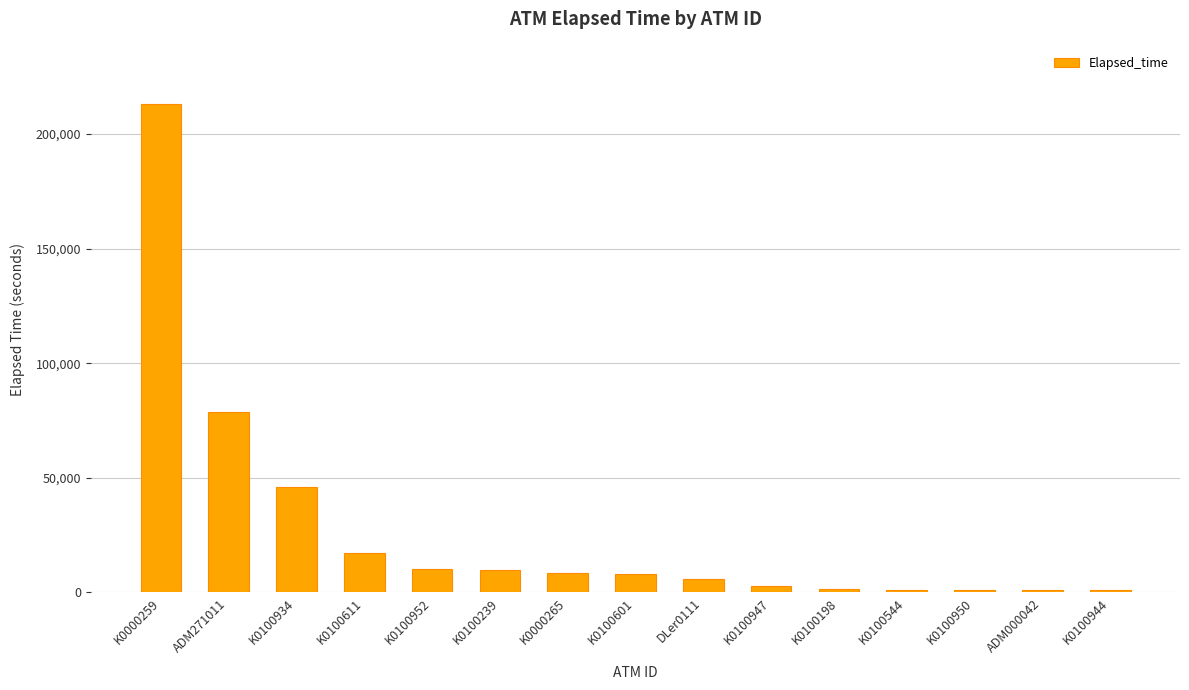

How many categories are shown in the chart?

15